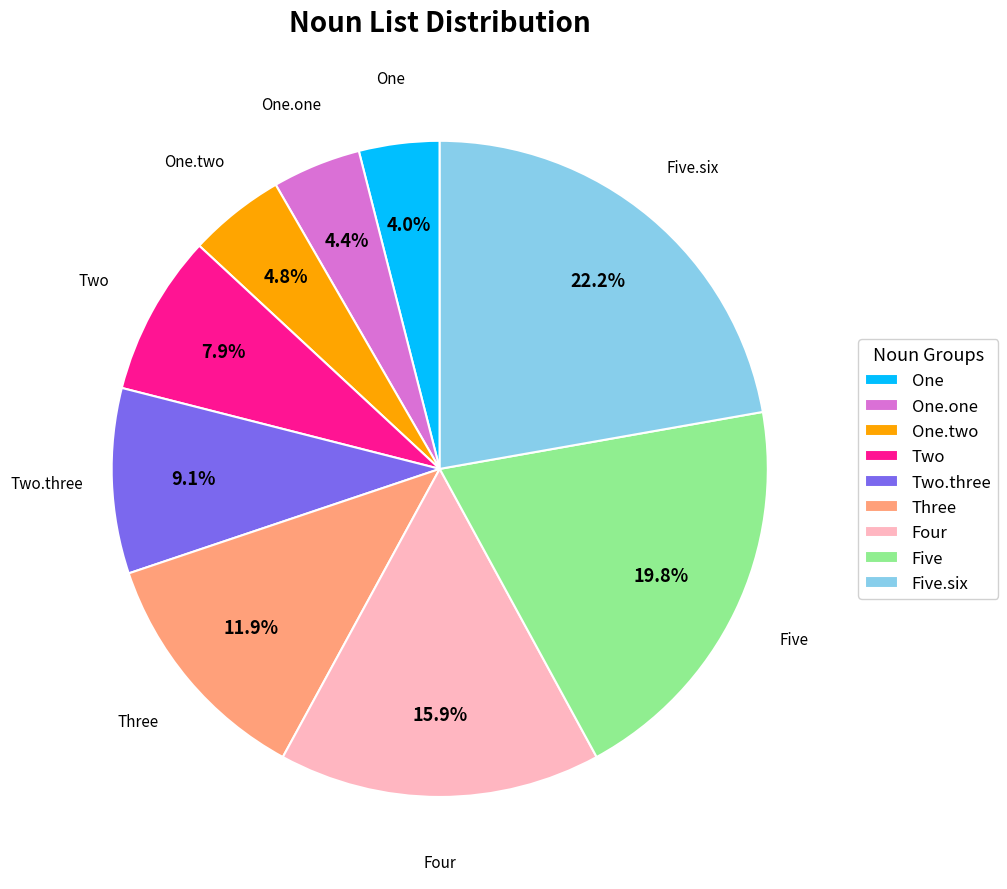

True or false: One.one accounts for 4% of the total.

True